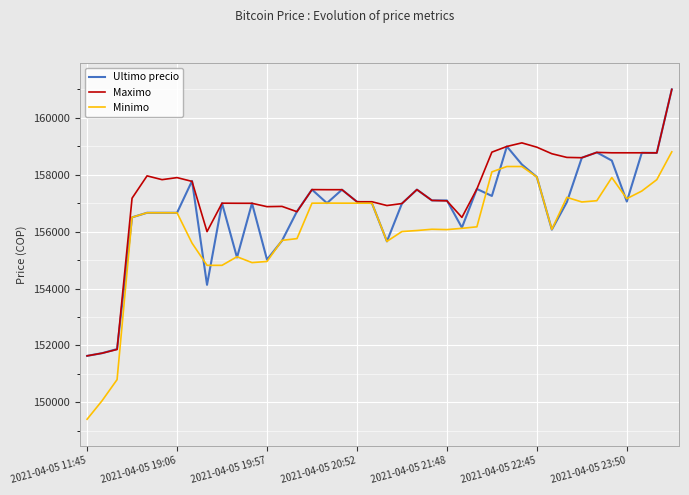

Which series has the largest total across all categories?

Maximo